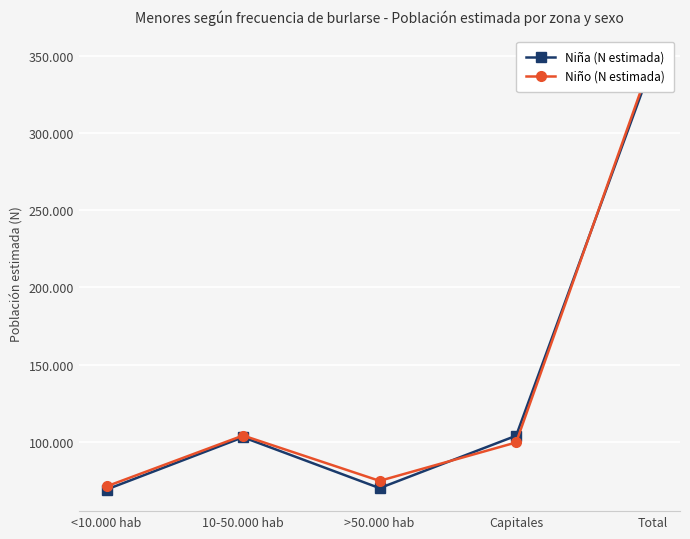

What position from the left is 10-50.000 hab?

2